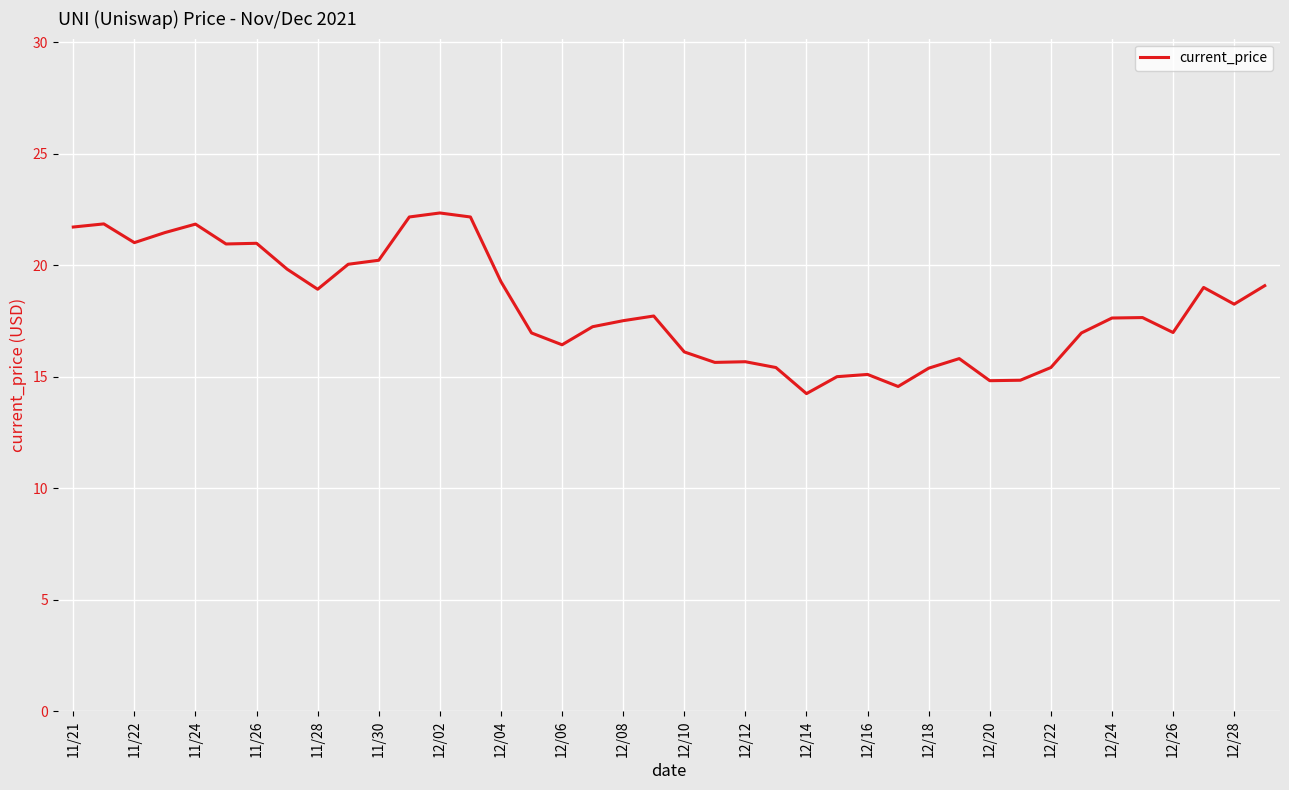

Does the chart display data point markers on the line(s)?

No